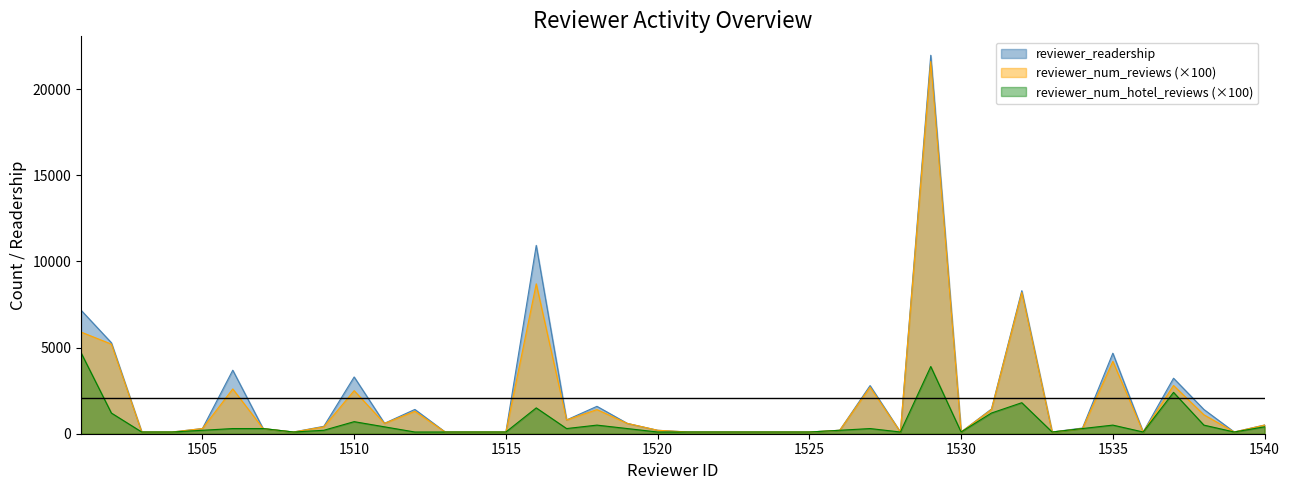

Count the number of data series in this chart.

3